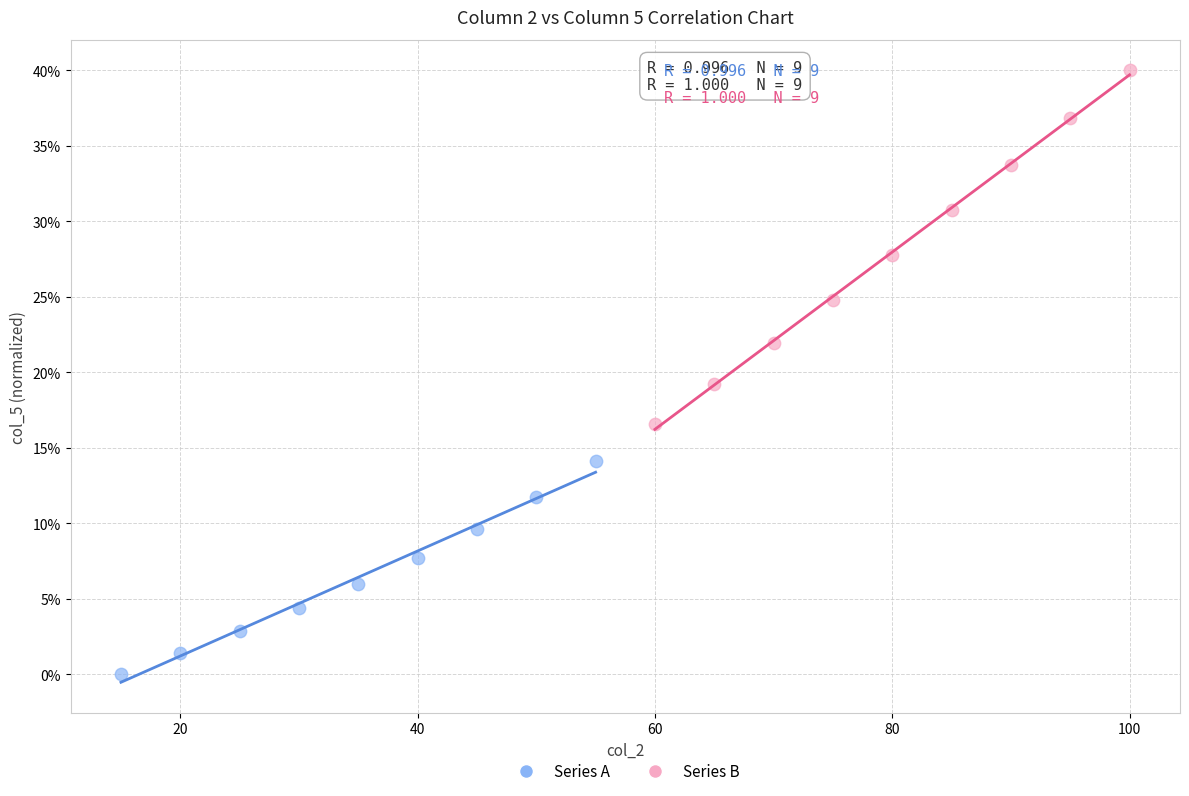

What are all the series names shown in the legend?

Series A, Series B